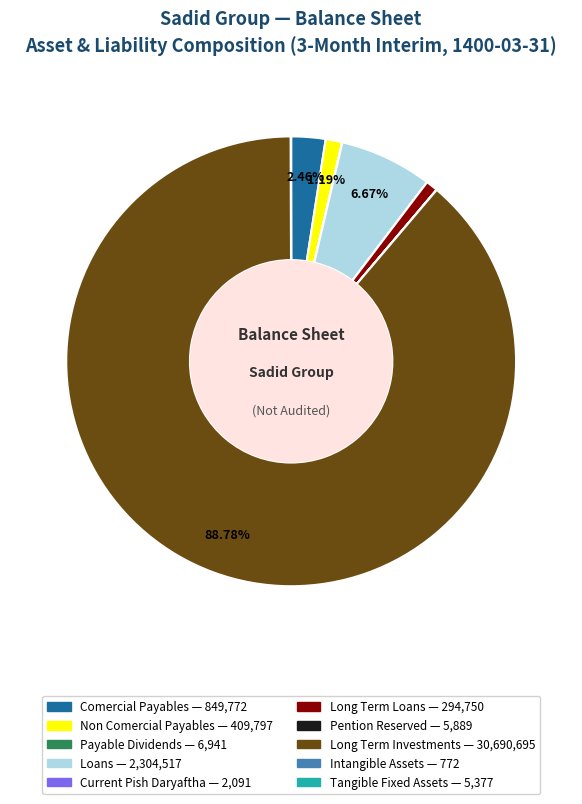

Is there any slice that represents more than half of the pie?

Yes